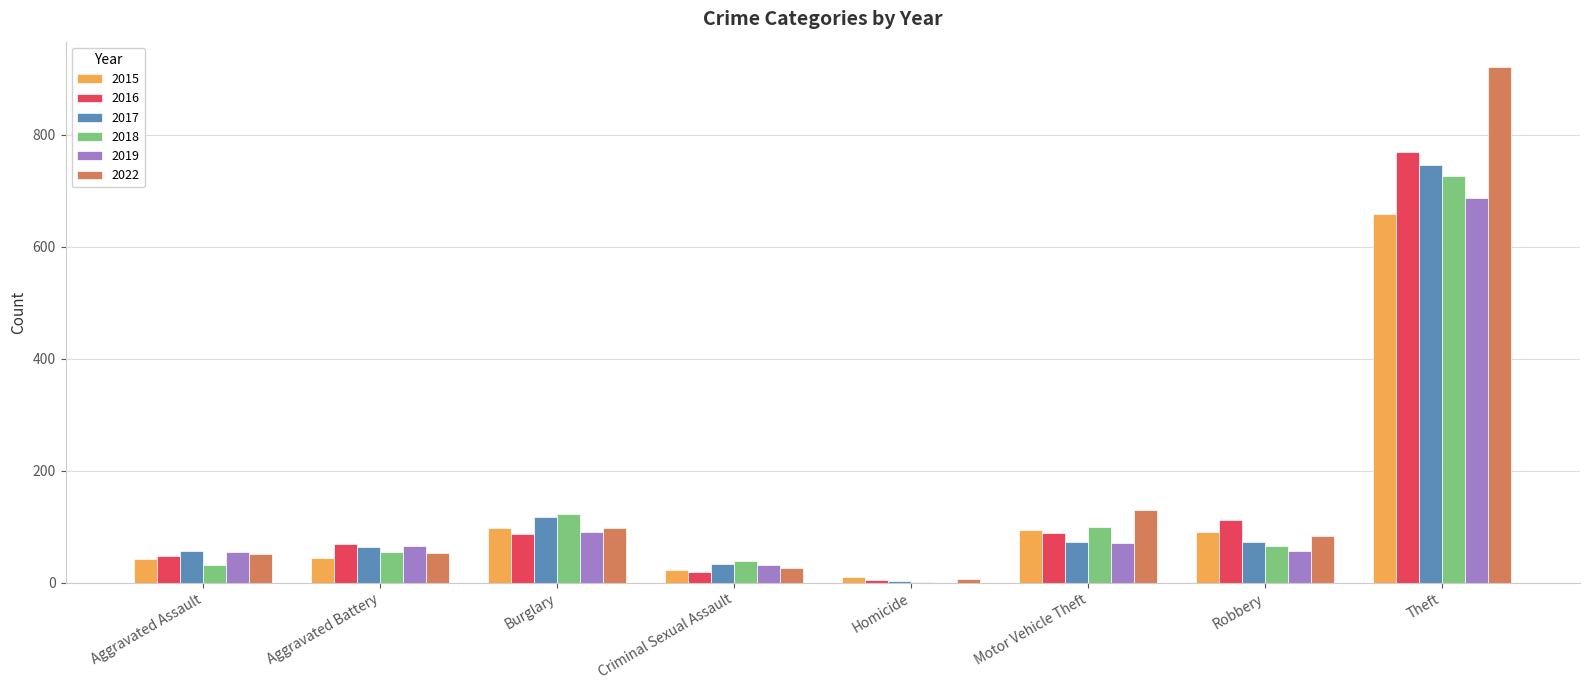

At which category is the sum across all series the highest?

Theft